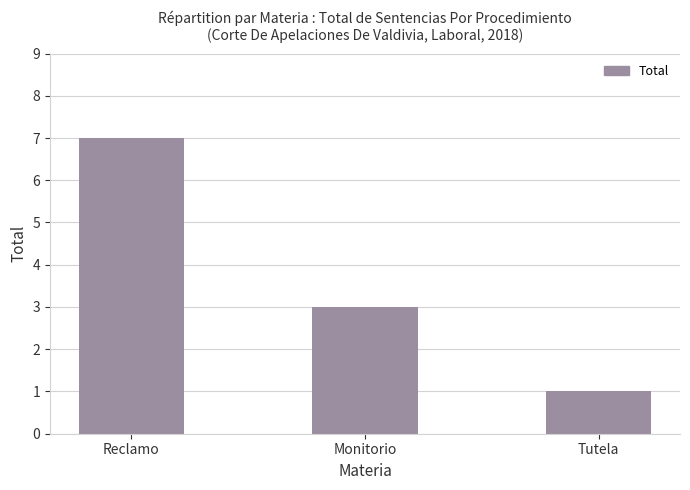

What is the difference between the values at Monitorio and Tutela?

2